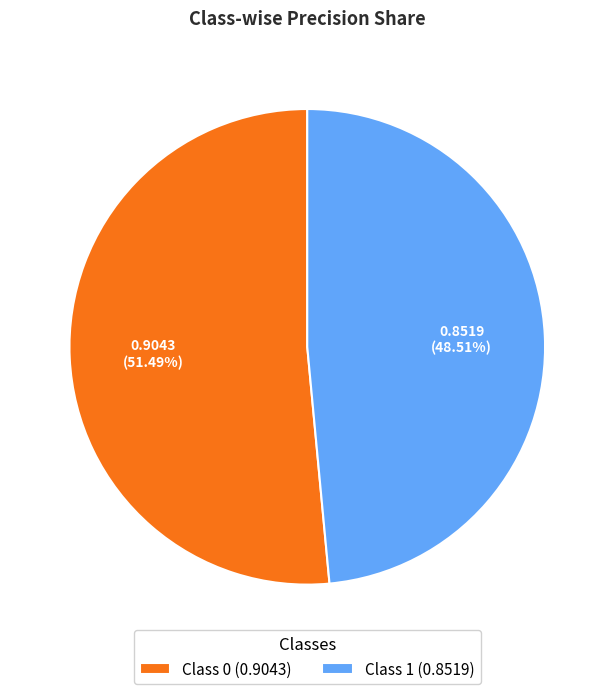

Does Class 0 (0.9043) represent more than half of the total?

Yes